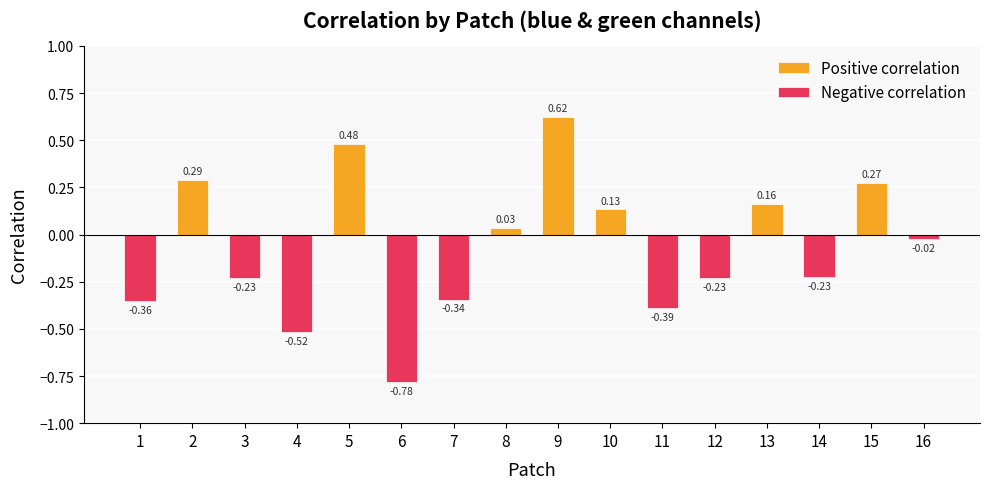

Does the chart contain any negative values?

Yes